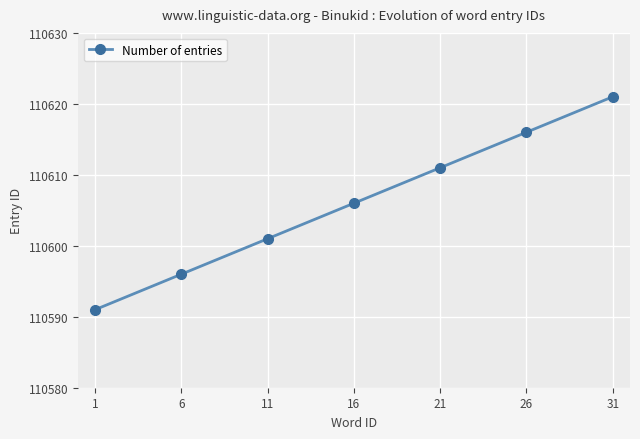

How many values are between 110596 and 110616?

5